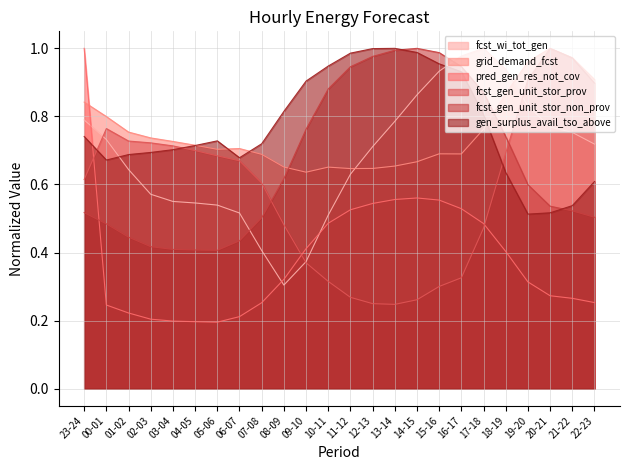

What are all the series names shown in the legend?

fcst_wi_tot_gen, grid_demand_fcst, pred_gen_res_not_cov, fcst_gen_unit_stor_prov, fcst_gen_unit_stor_non_prov, gen_surplus_avail_tso_above